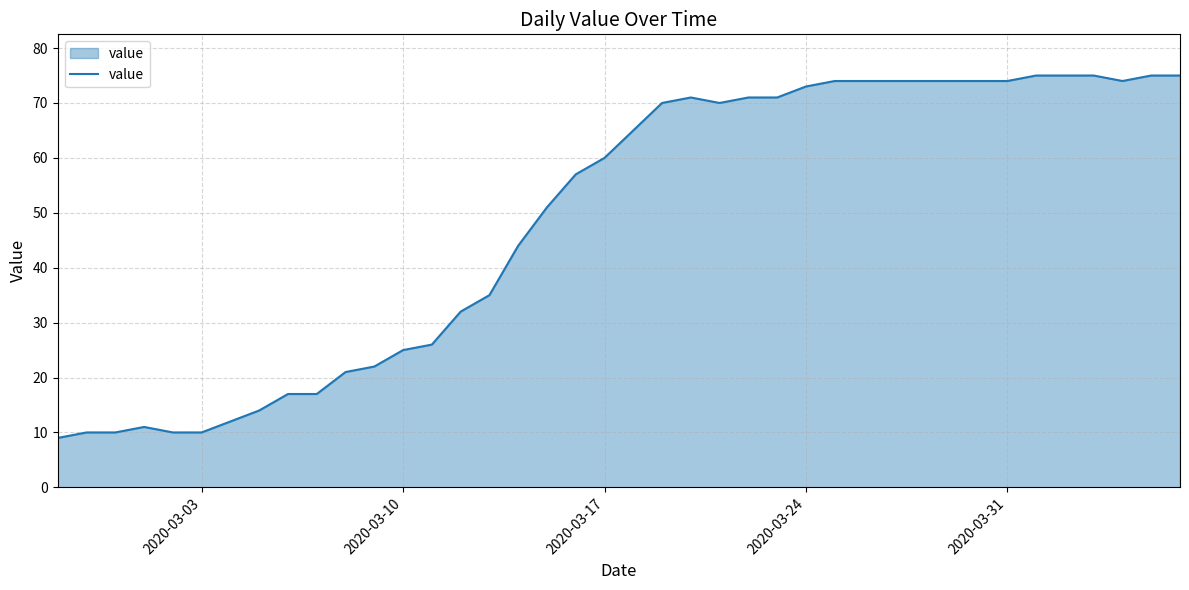

How many lines are shown in the chart?

1